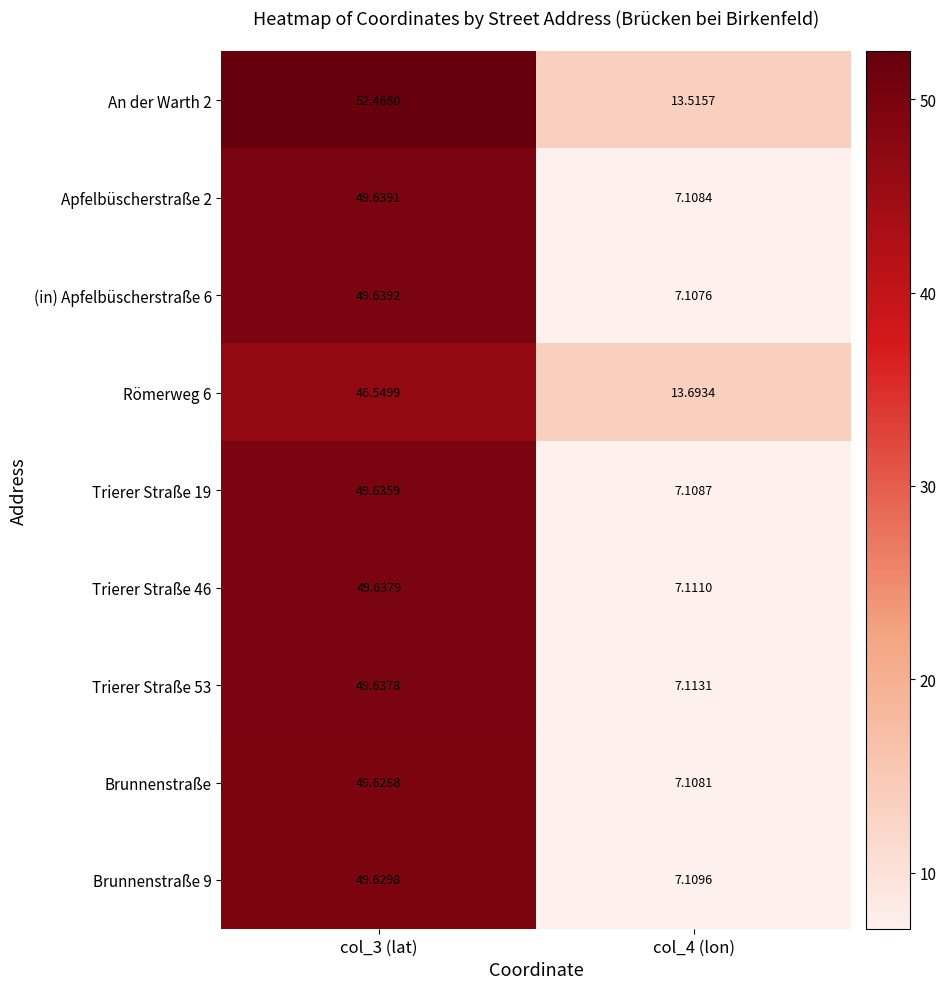

Which series has the widest spread of values?

(in) Apfelbüscherstraße 6